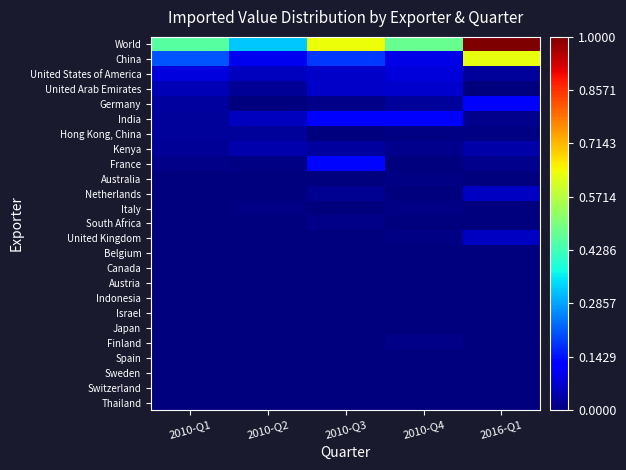

Count the number of data series in this chart.

25